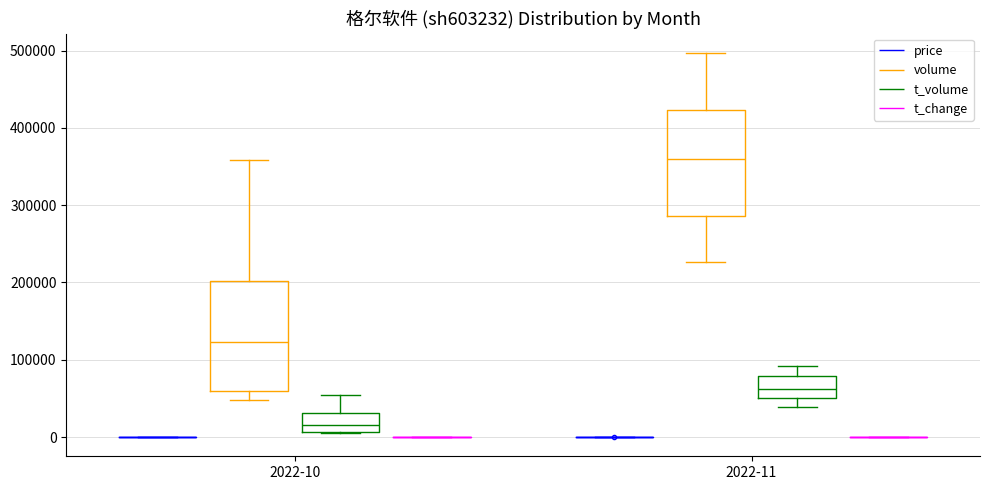

Reading left to right, read every box against the y-axis: the position of its median line, the range the box covers, and the ends of its whiskers. The values are not printed on the chart, so give them approximately, as read against the axis.

2022-10 (price): box collapsed to a line at 0, whiskers 0 to 0
2022-10 (volume): median 120000, box 60000 to 200000, whiskers 50000 to 360000
2022-10 (t_volume): median 20000, box 10000 to 30000, whiskers 10000 to 50000
2022-10 (t_change): box collapsed to a line at 0, whiskers 0 to 0
2022-11 (price): box collapsed to a line at 0, whiskers 0 to 0
2022-11 (volume): median 360000, box 290000 to 420000, whiskers 230000 to 500000
2022-11 (t_volume): median 60000, box 50000 to 80000, whiskers 40000 to 90000
2022-11 (t_change): box collapsed to a line at 0, whiskers 0 to 0